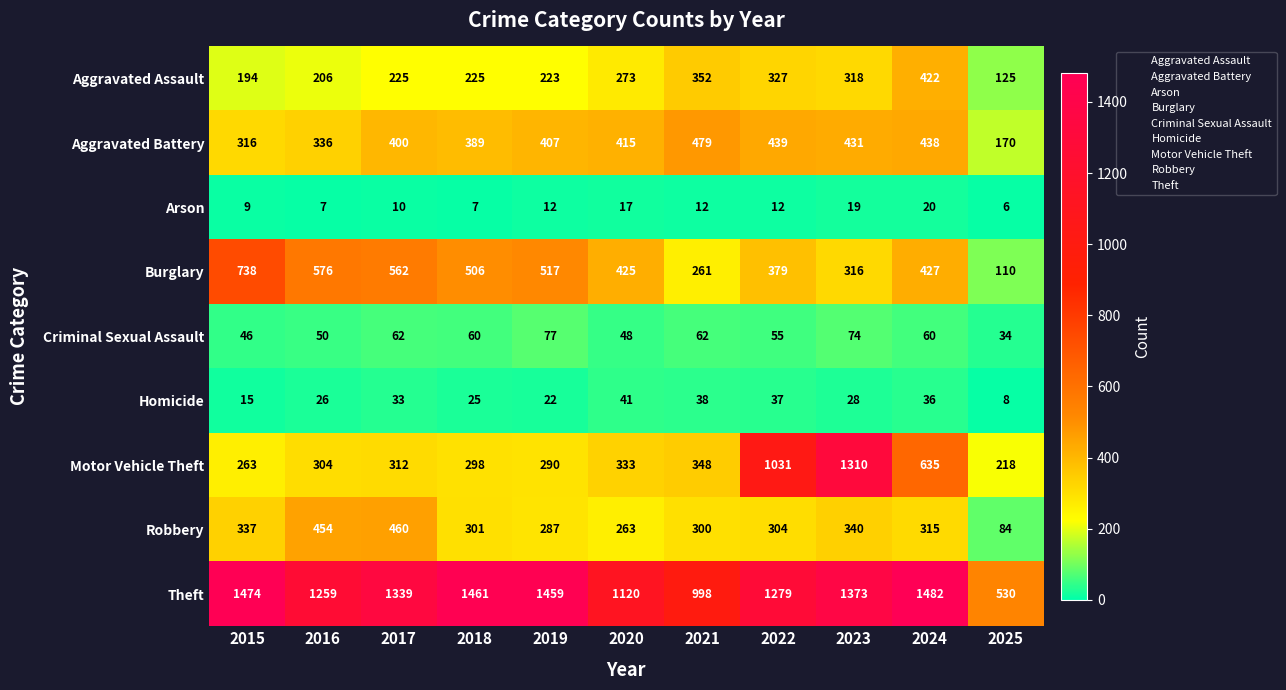

What is the minimum value for Arson?

6